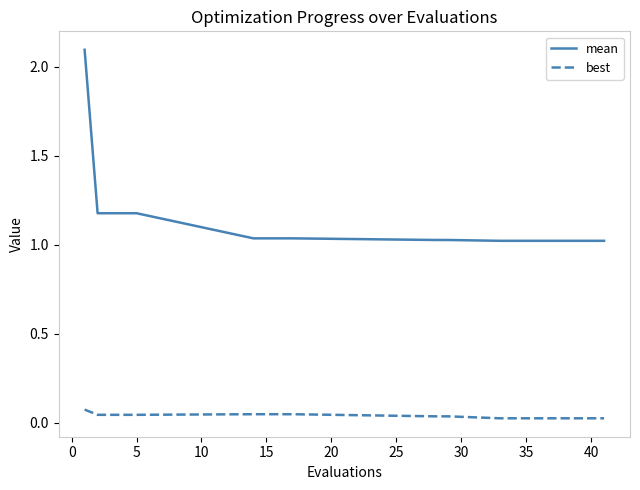

What is the highest value of the mean series?

2.1